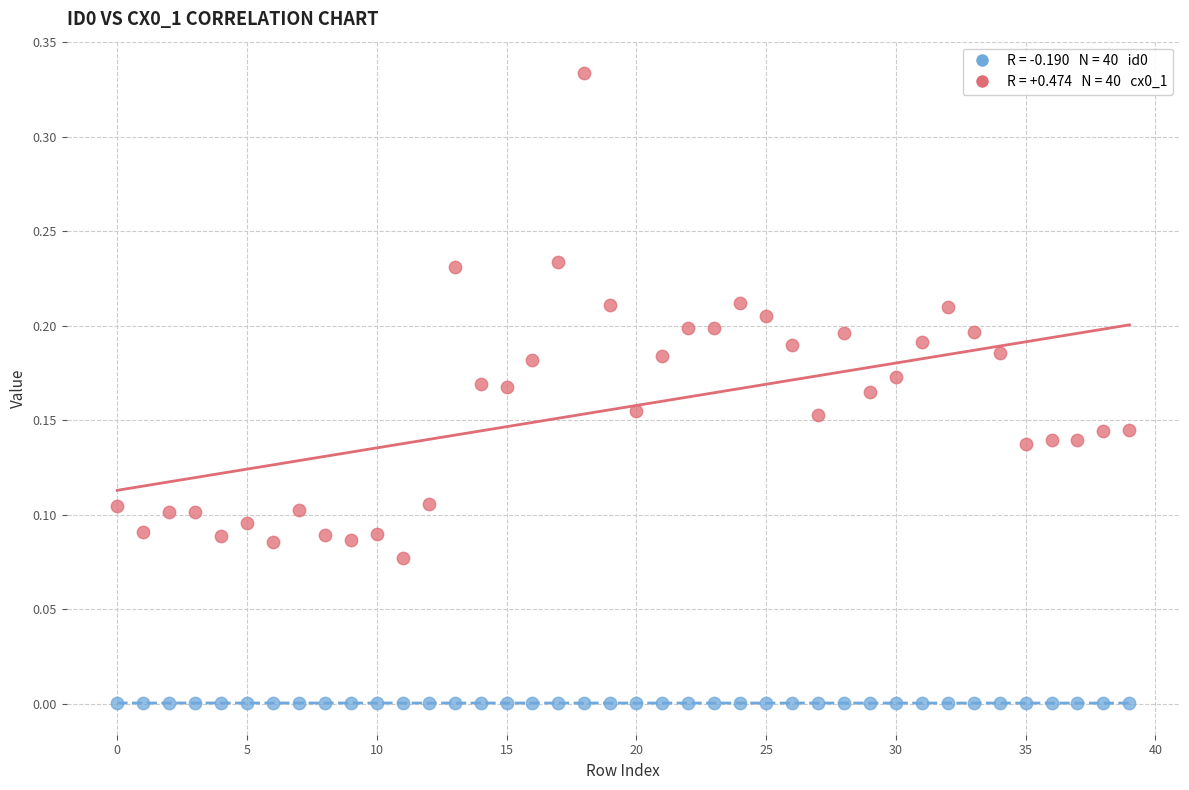

Count the number of points in this scatter plot.

80